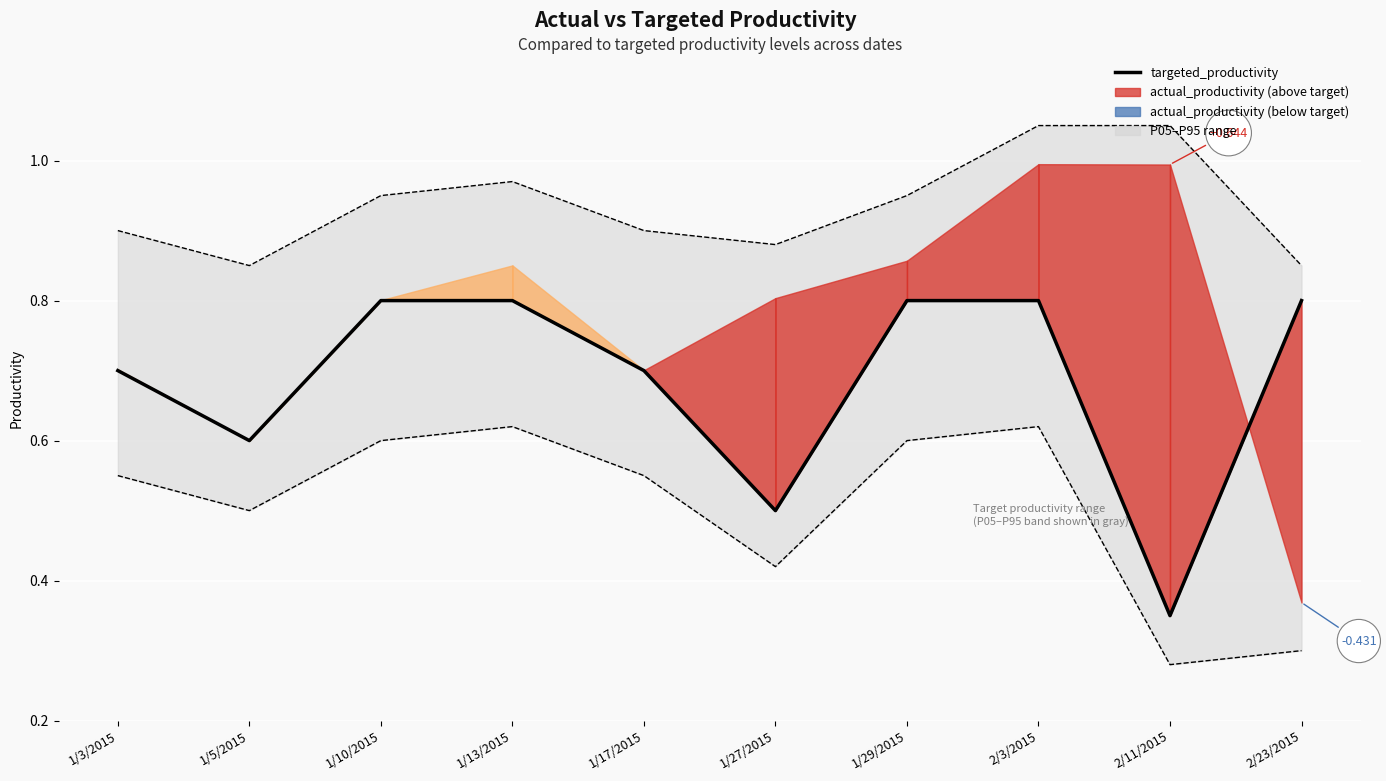

Reading left to right, what are all the values shown in this chart?

1/3/2015=0.7	1/5/2015=0.6	1/10/2015=0.8	1/13/2015=0.8	1/17/2015=0.7	1/27/2015=0.5	1/29/2015=0.8	2/3/2015=0.8	2/11/2015=0.3	2/23/2015=0.8